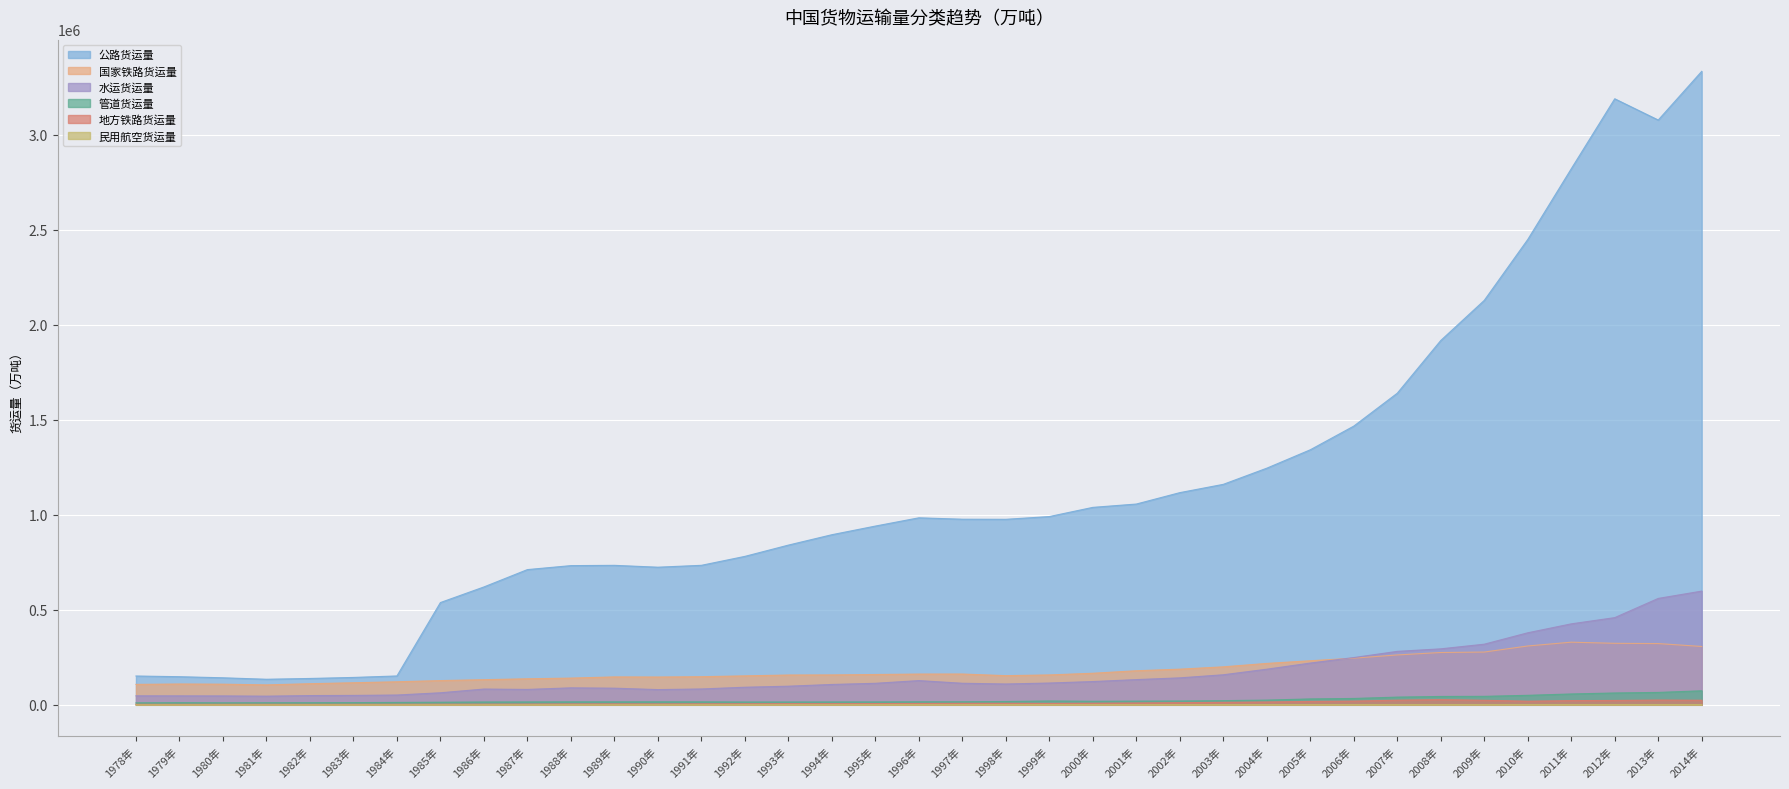

At which label is 水运货运量 closest to 321907?

2009年